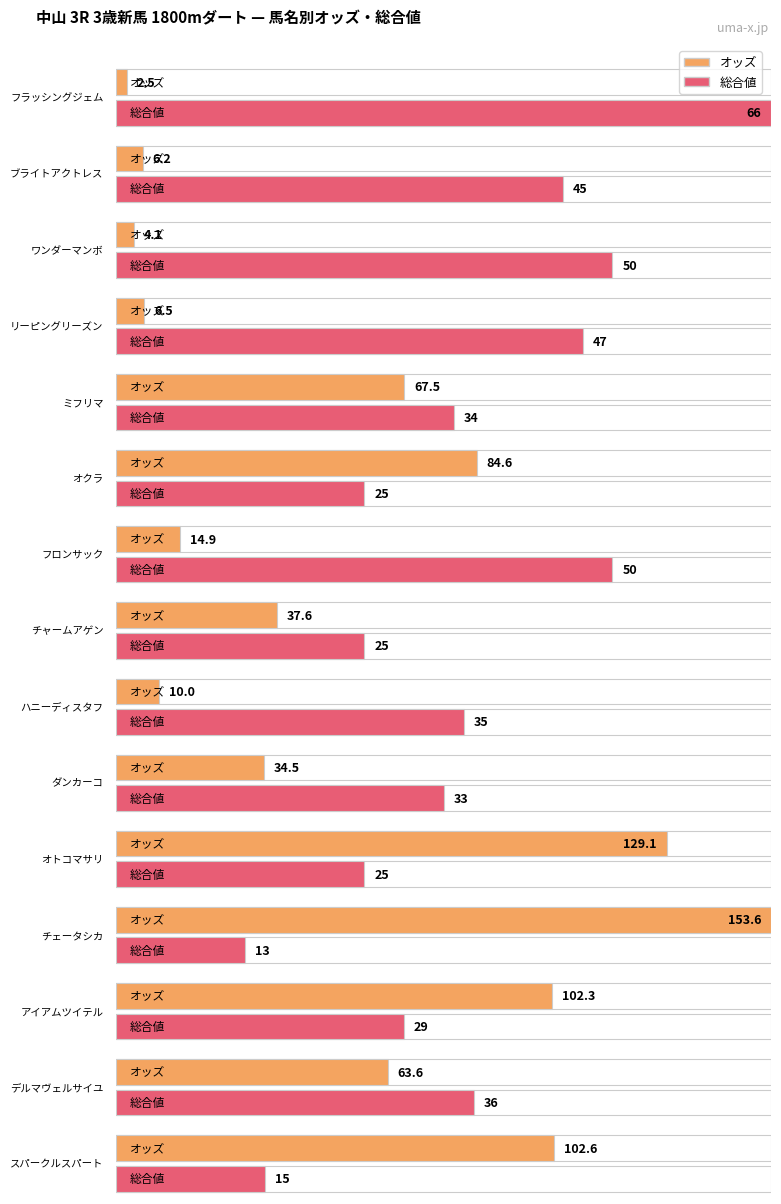

What is the label of the 4th bar from the left?

リーピングリーズン